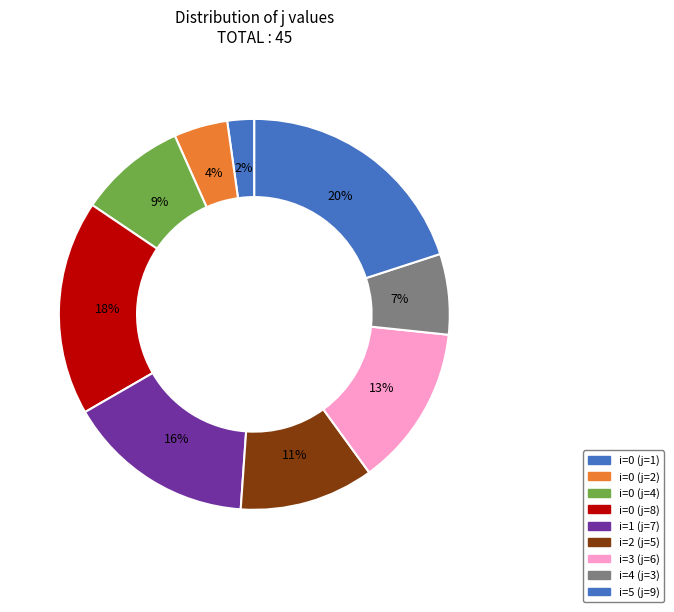

How many slices are in this pie chart?

9